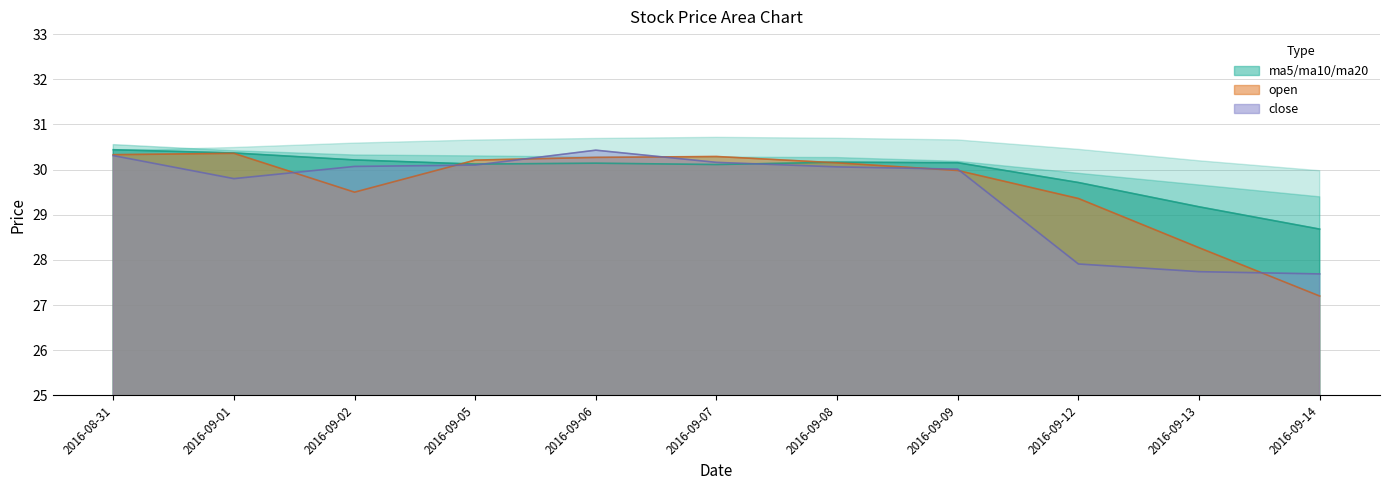

Rank the series by their average value, from highest to lowest.

ma5, open, close